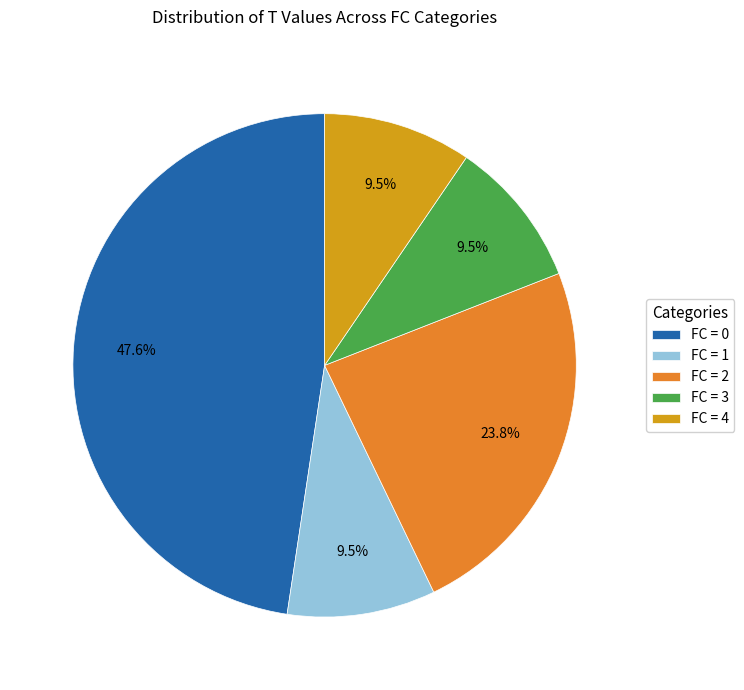

Does FC = 3 represent more than half of the total?

No